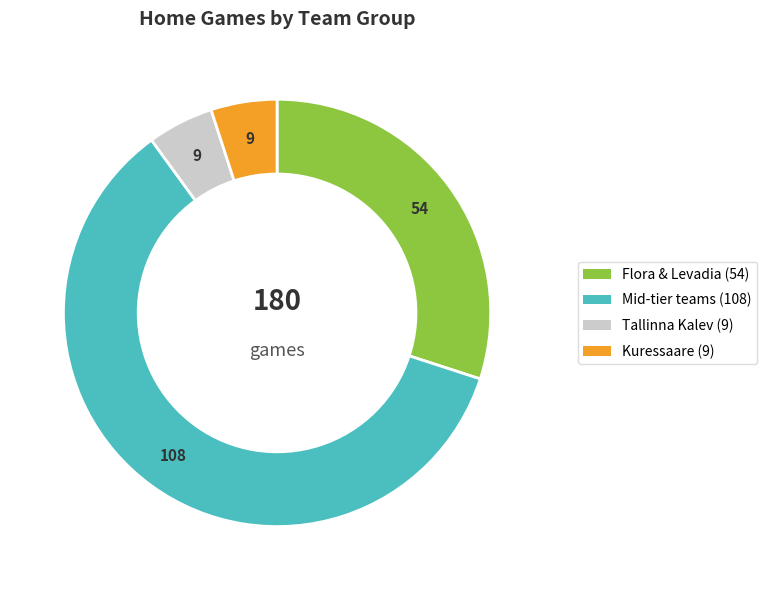

Does any single category account for the majority?

Yes